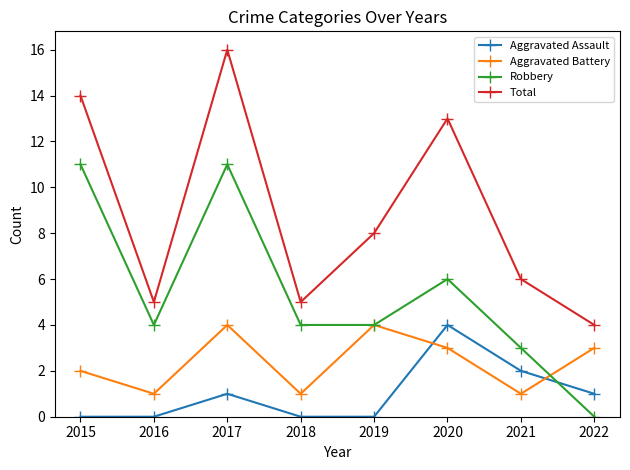

At 2021, list the series in order from largest to smallest.

Total, Robbery, Aggravated Assault, Aggravated Battery